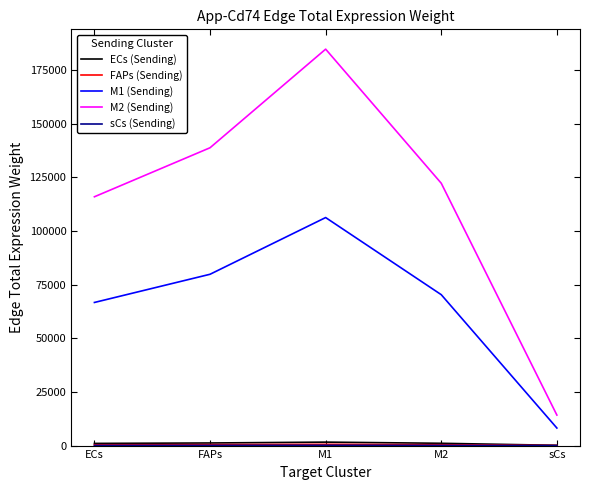

True or false: M1 (Sending) and M2 (Sending) cross at least once.

False